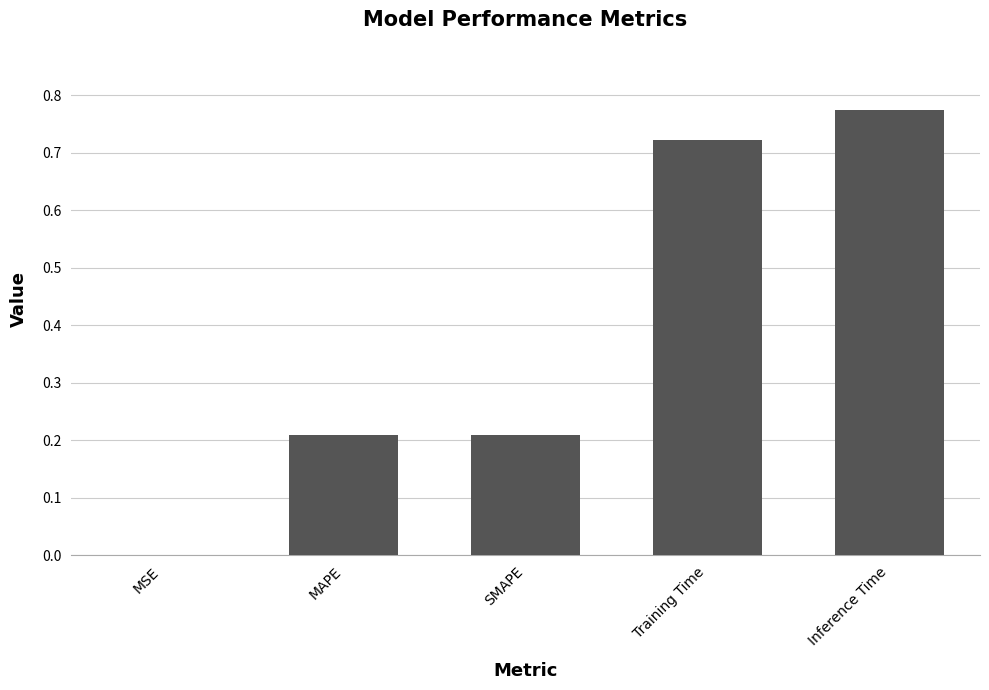

What is the sum of the values at Training Time and SMAPE?

0.9